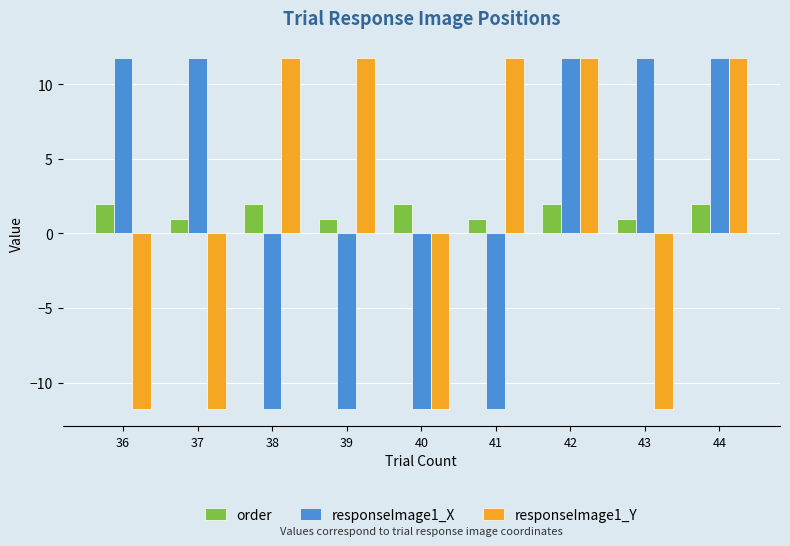

What is the total value across all series at 37?

1.0